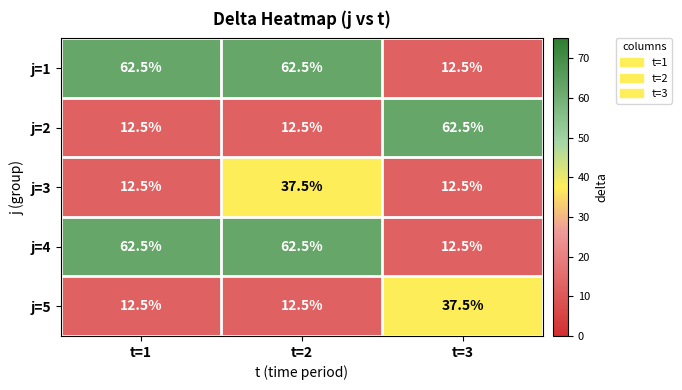

What is the sum of all j=3 values?

62.5